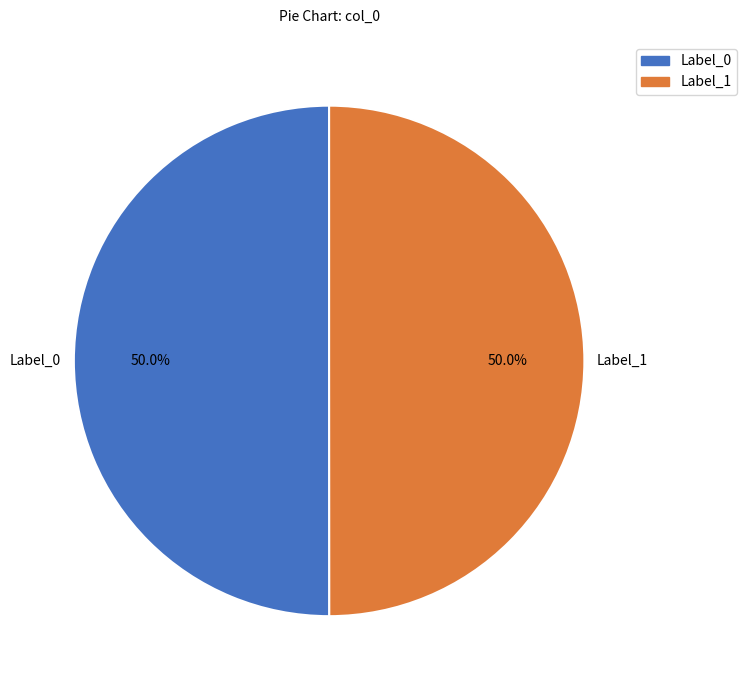

How many slices are in this pie chart?

2